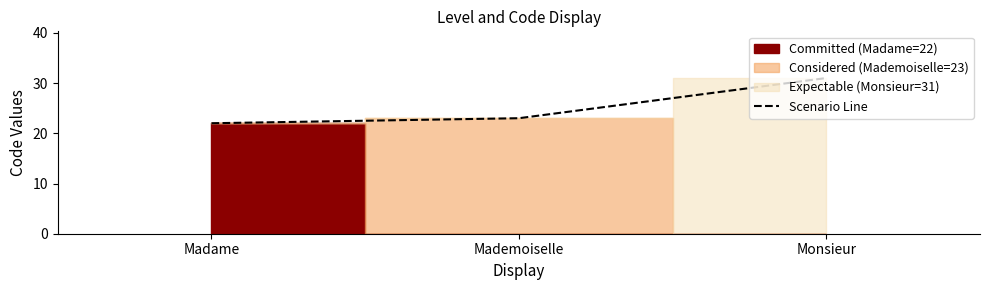

True or false: the data shows 38 at Madame.

False